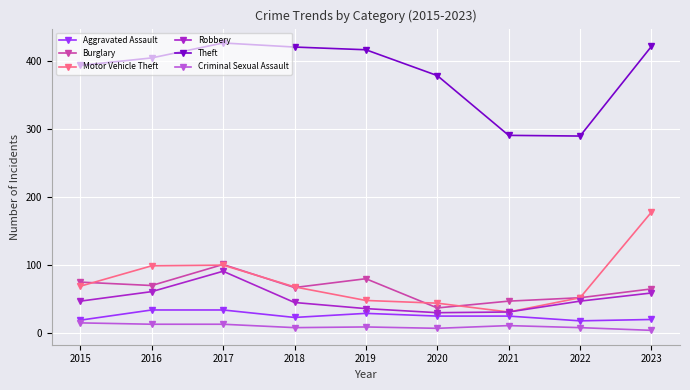

True or false: Burglary has more than 0 points higher than both neighbors.

True